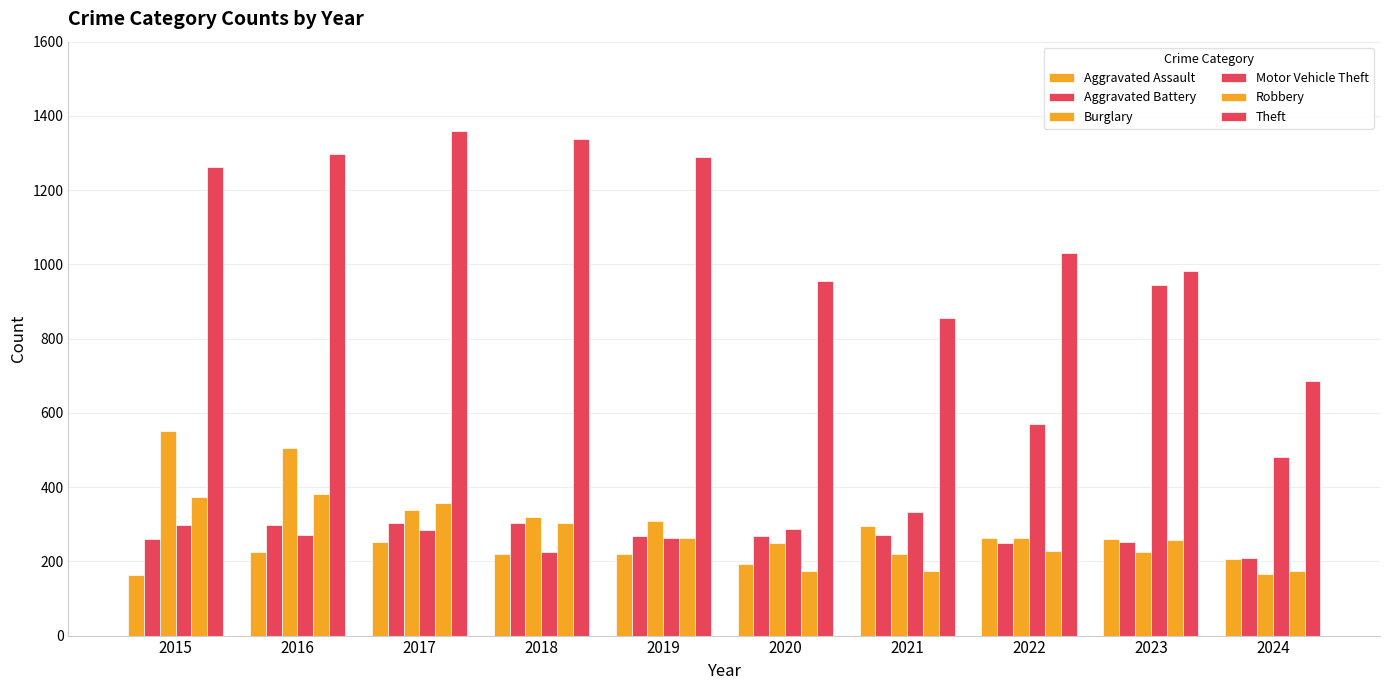

True or false: Theft has a value of 358 at 2017.

False